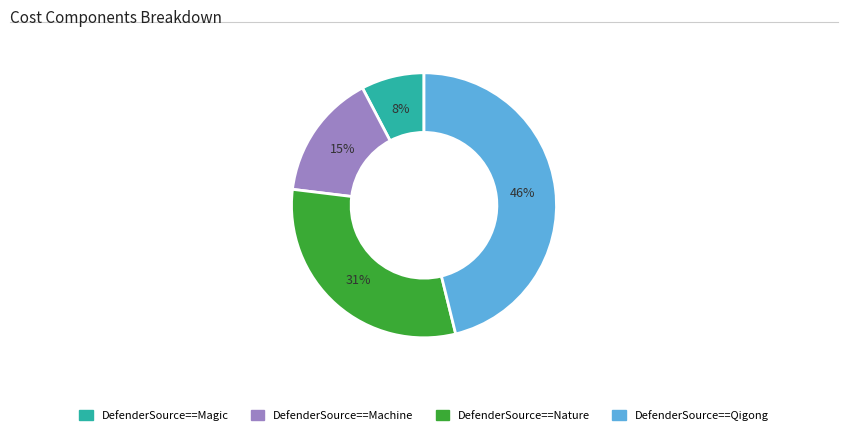

Count the number of slices in the pie.

4